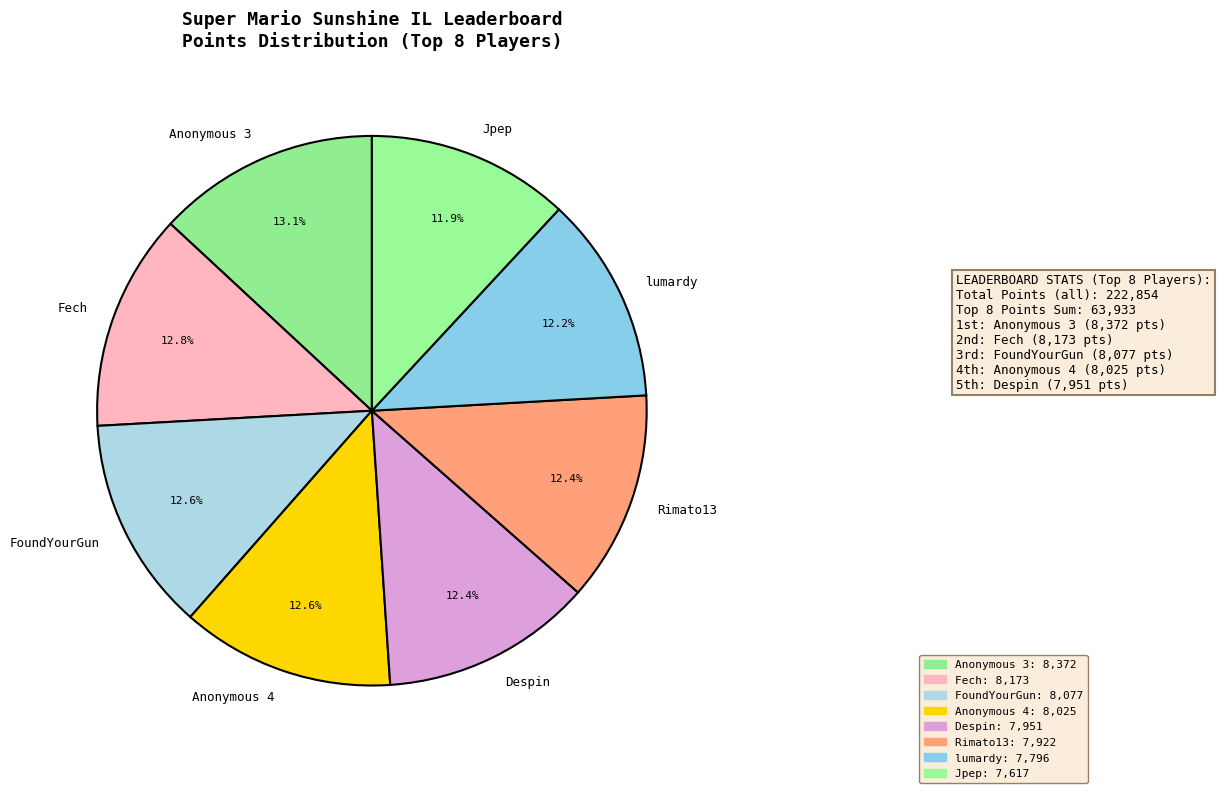

What is the ratio of the value at Rimato13 to the value at Jpep?

1.0